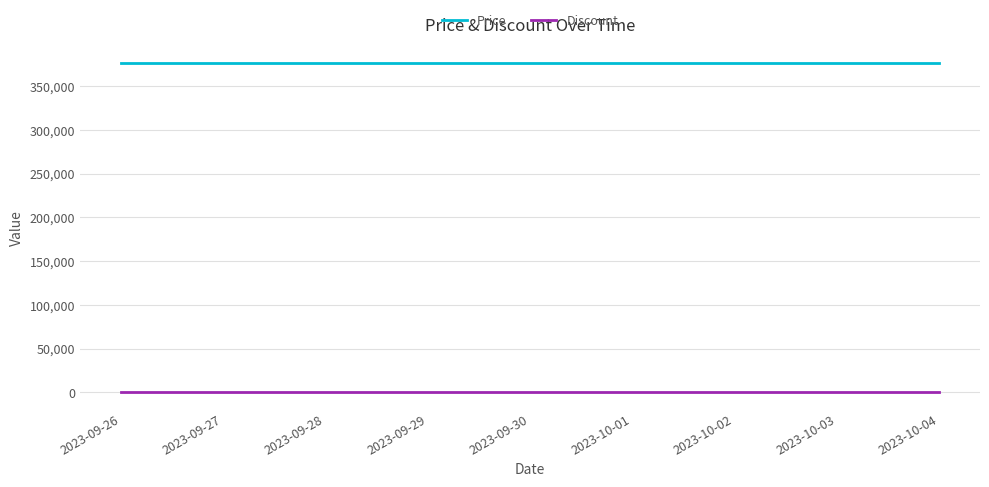

At 2023-10-03, list the series in order from smallest to largest.

Discount, Price